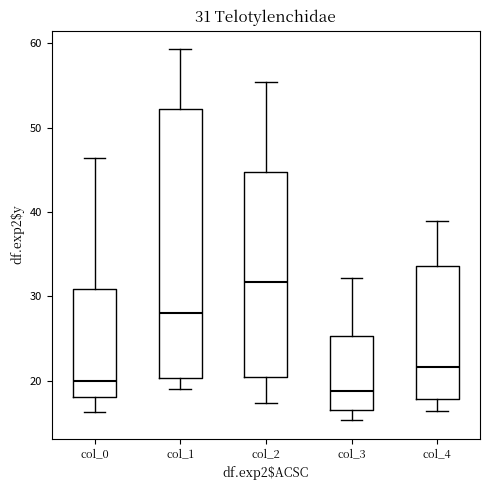

Which box's median line is the highest?

col_2